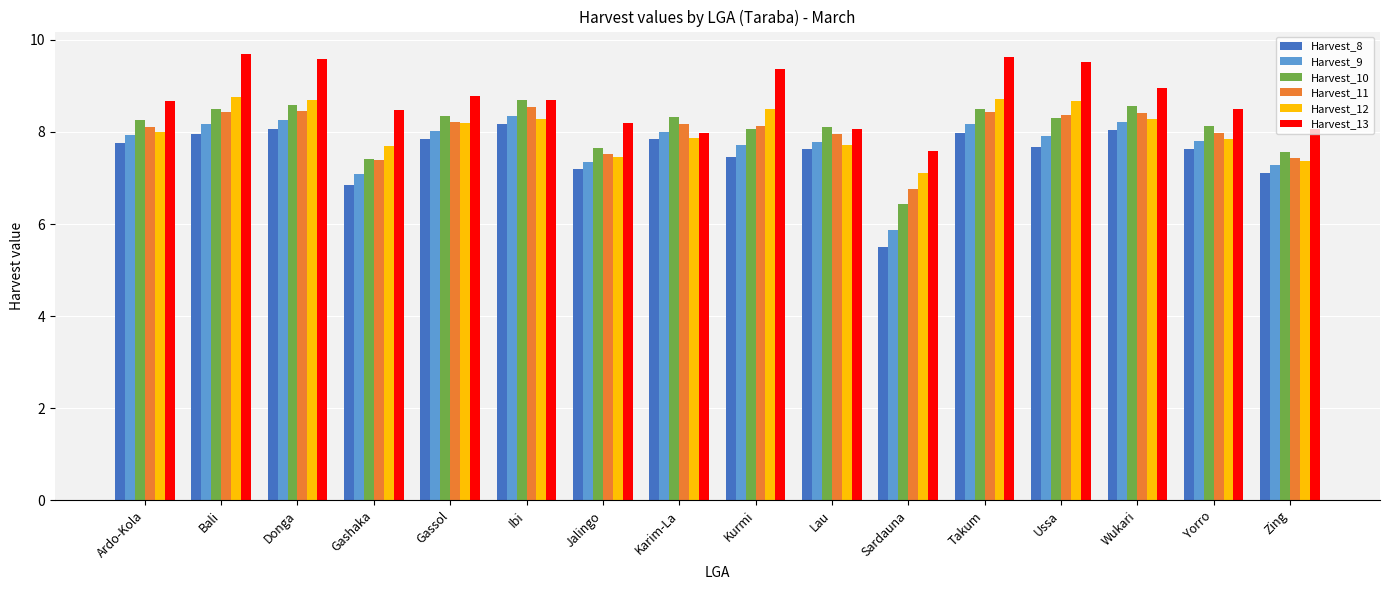

What is the highest value of the Harvest_9 series?

8.4